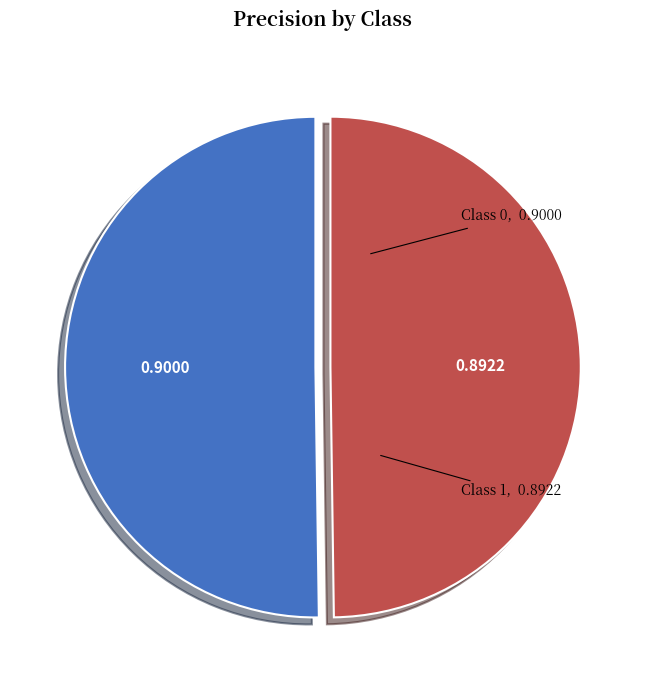

How many slices are in this pie chart?

2